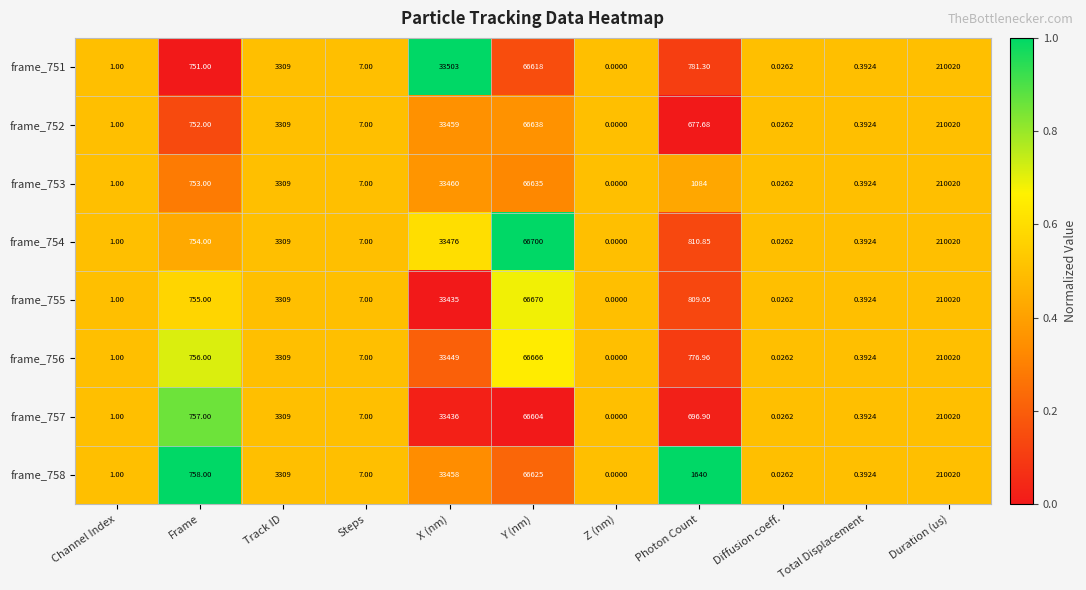

At which category does the chart reach its minimum across all series?

Z (nm)